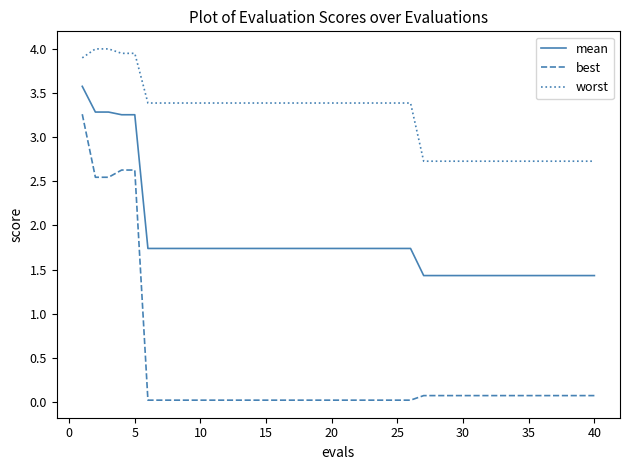

What is the difference between the maximum and minimum values in the mean series?

2.1